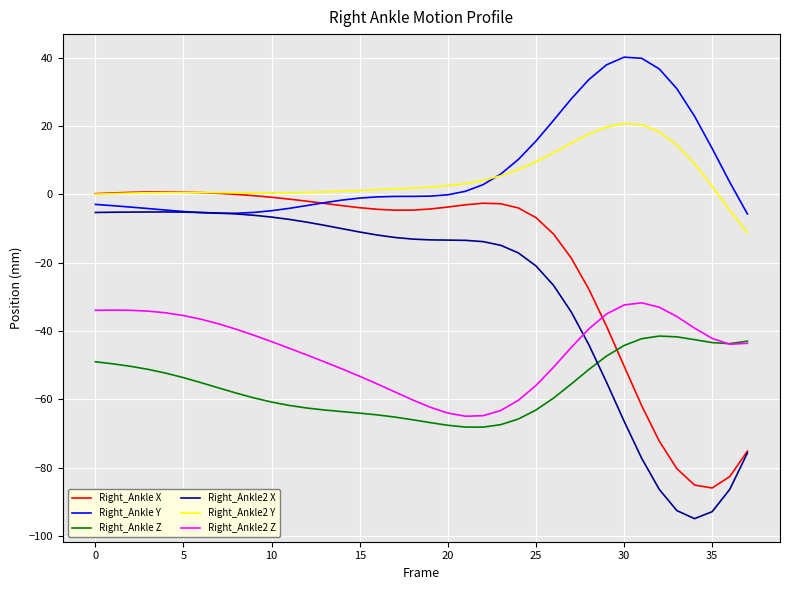

Which series has the largest range (max minus min)?

Right_Ankle2 X